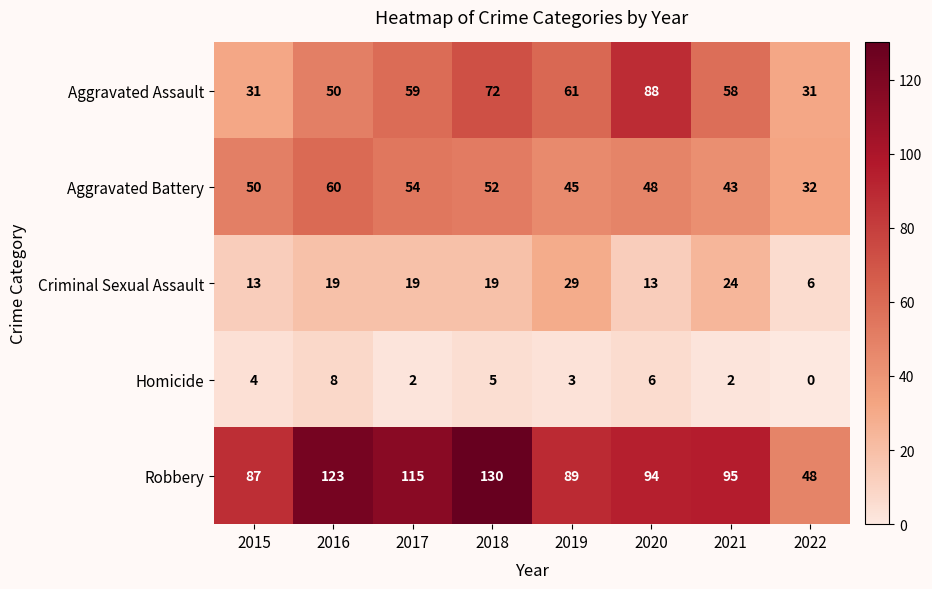

Rank the series at 2019 from lowest to highest value.

Homicide, Criminal Sexual Assault, Aggravated Battery, Aggravated Assault, Robbery